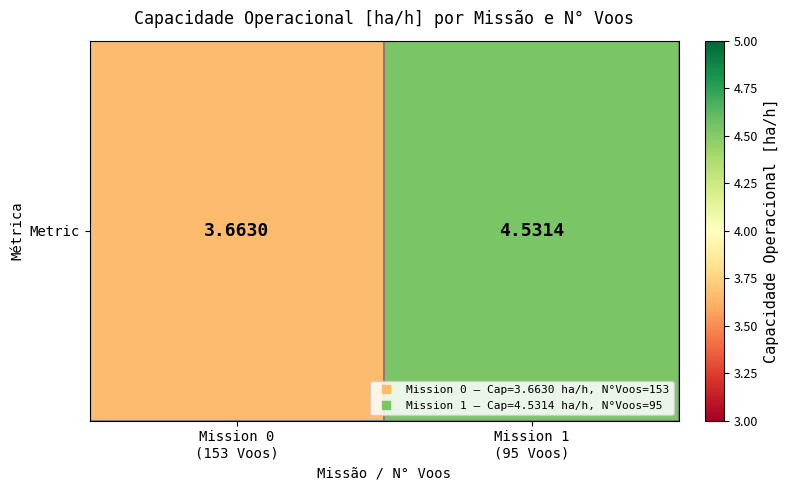

Rank the categories by value from highest to lowest.

Mission 1
(95 Voos), Mission 0
(153 Voos)